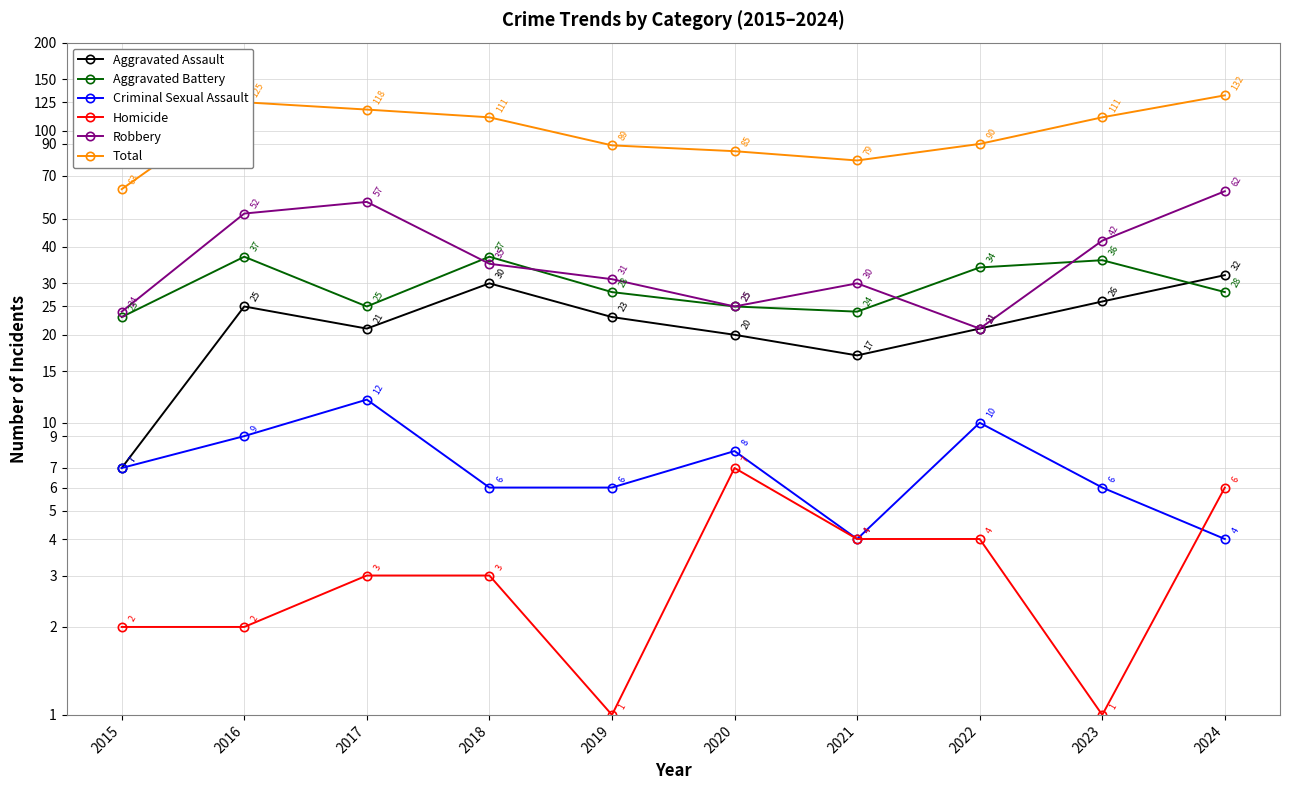

What is the total value across all series at 2021?

158